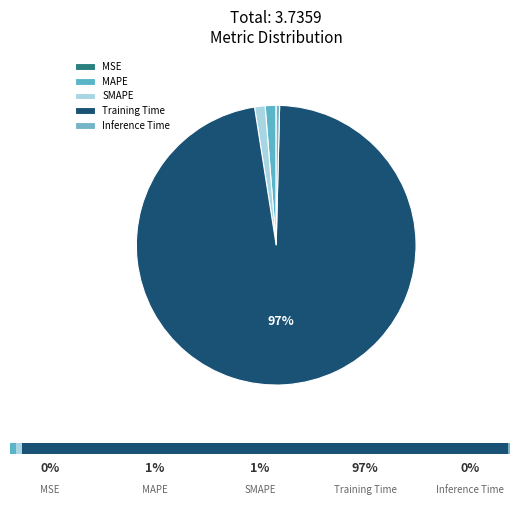

Rank the categories by value from lowest to highest.

MSE, Inference Time, SMAPE, MAPE, Training Time